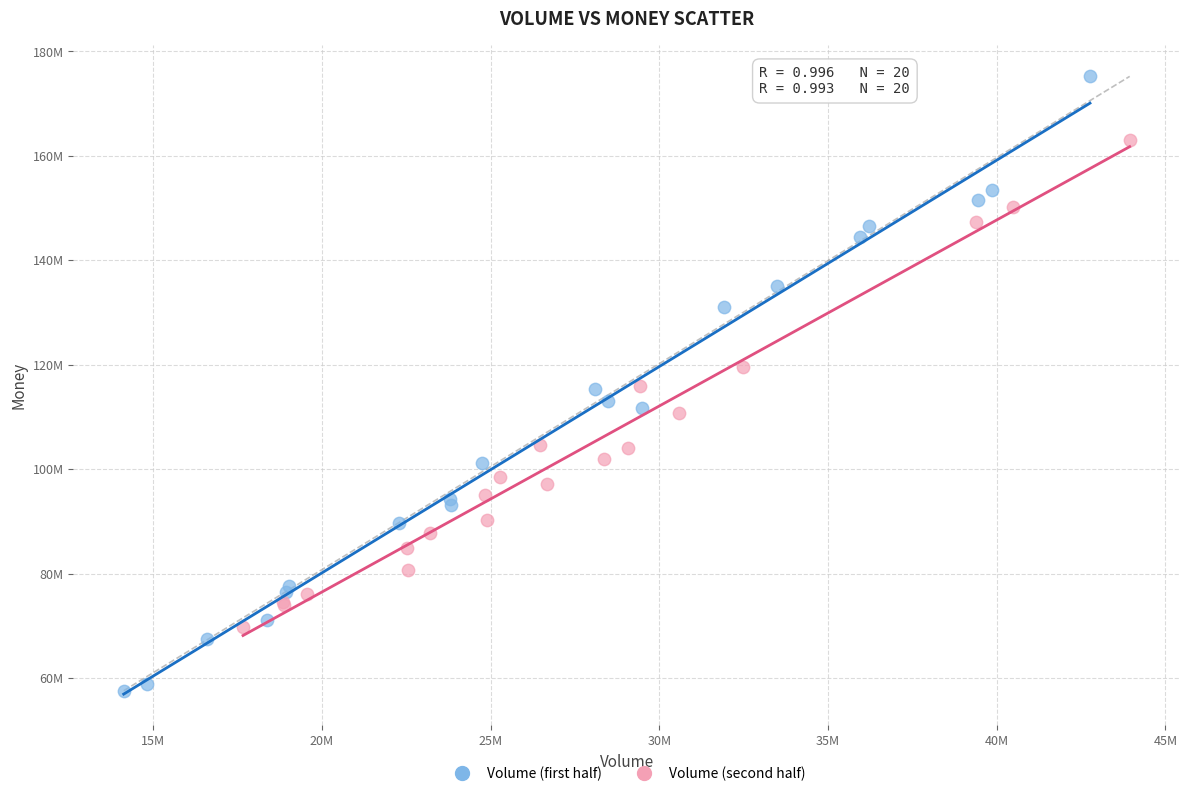

What are all the series names shown in the legend?

Volume (first half), Volume (second half)